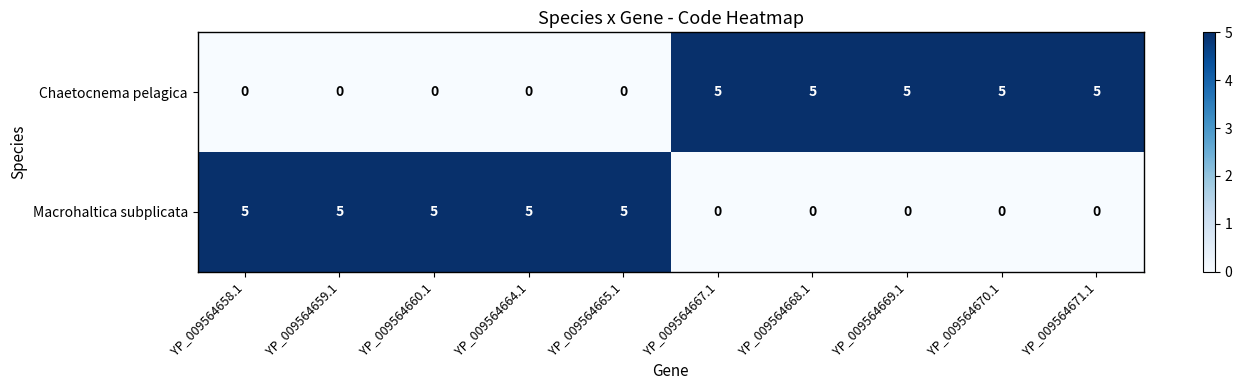

Count the number of categories in the chart.

10